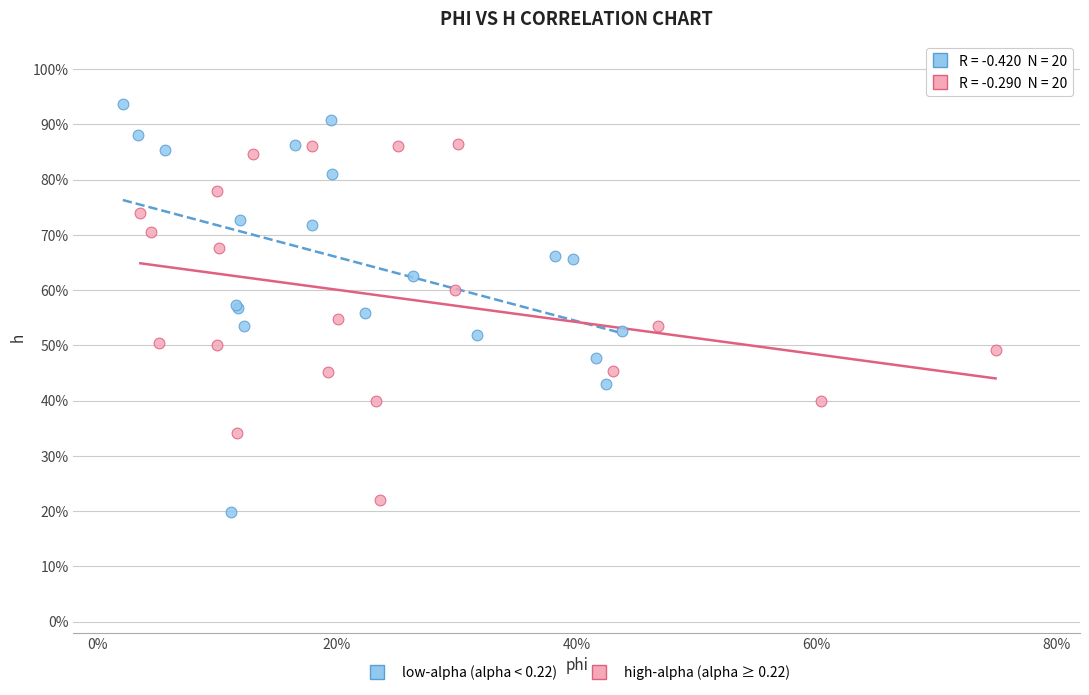

What are all the series names shown in the legend?

low-alpha (alpha < 0.22), high-alpha (alpha ≥ 0.22)